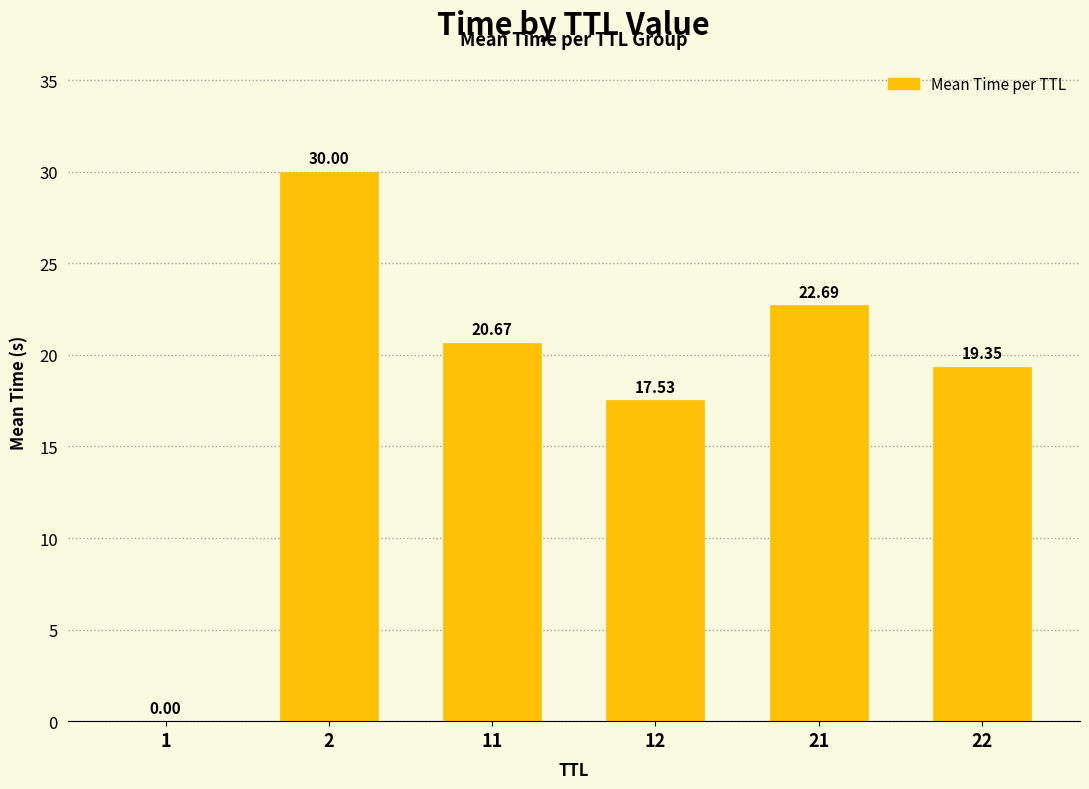

The chart shows a value of 7.4 at 12. True or false?

False